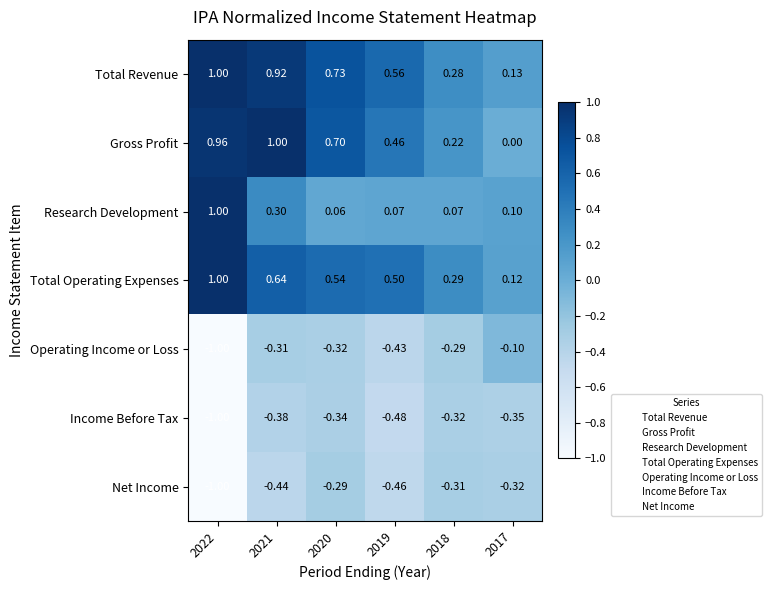

Which series changed the most between 2022 and 2018?

Research Development